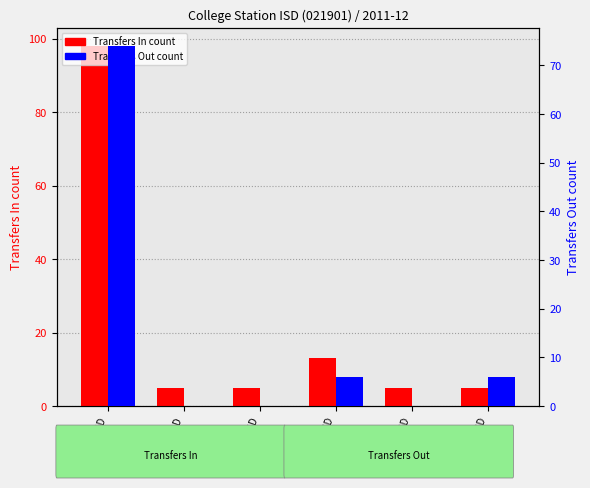

What position from the right is Bryan ISD?

6